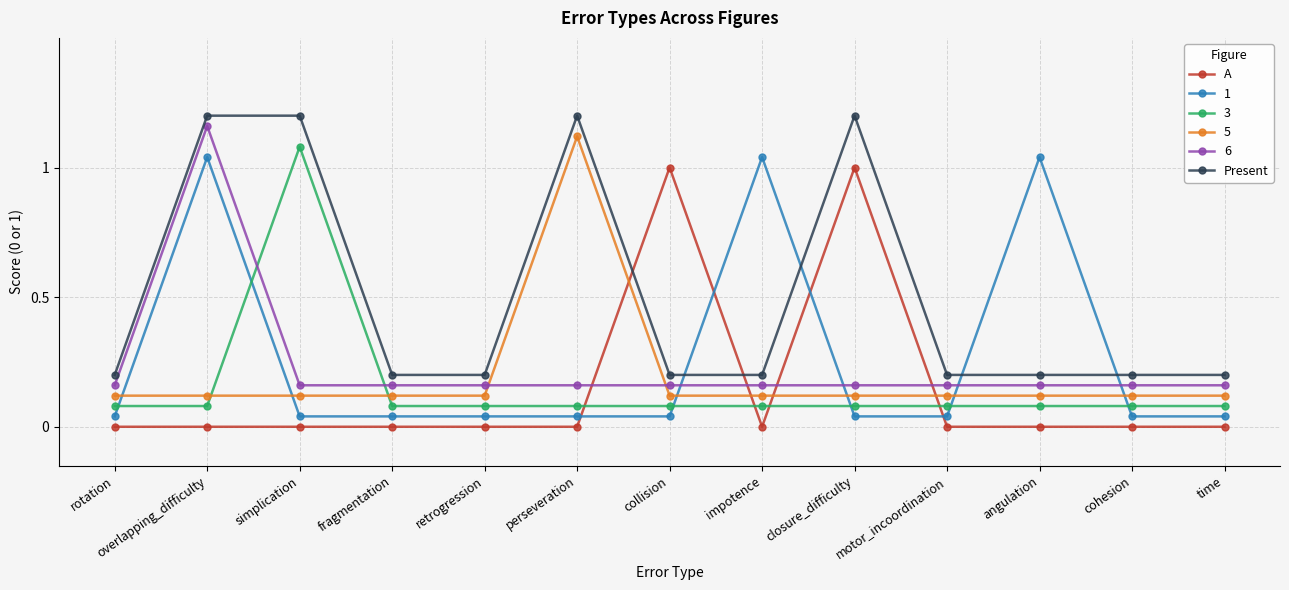

What is the value of the Present point at the 1st from the left?

0.2